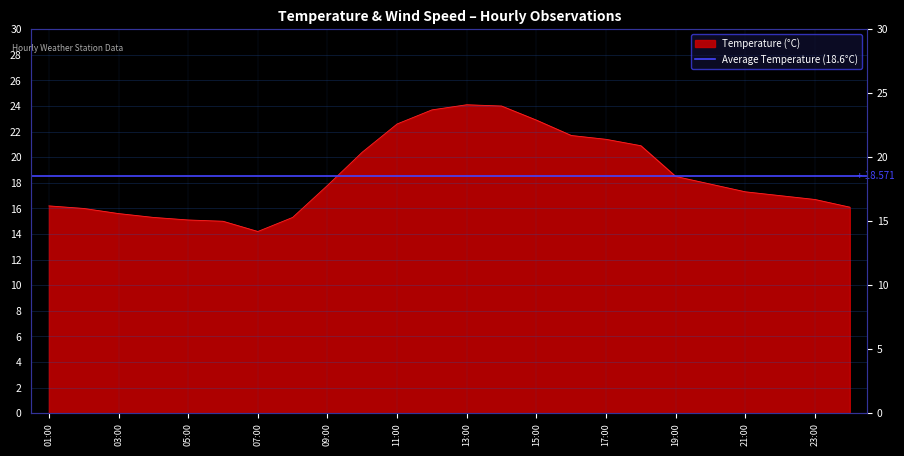

Rank the categories by value from highest to lowest.

13:00, 14:00, 12:00, 15:00, 11:00, 16:00, 17:00, 18:00, 10:00, 19:00, 20:00, 09:00, 21:00, 22:00, 23:00, 01:00, 24:00, 02:00, 03:00, 04:00, 08:00, 05:00, 06:00, 07:00